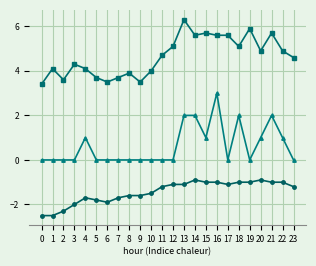

What is the difference between the highest and lowest values at 17?

6.7